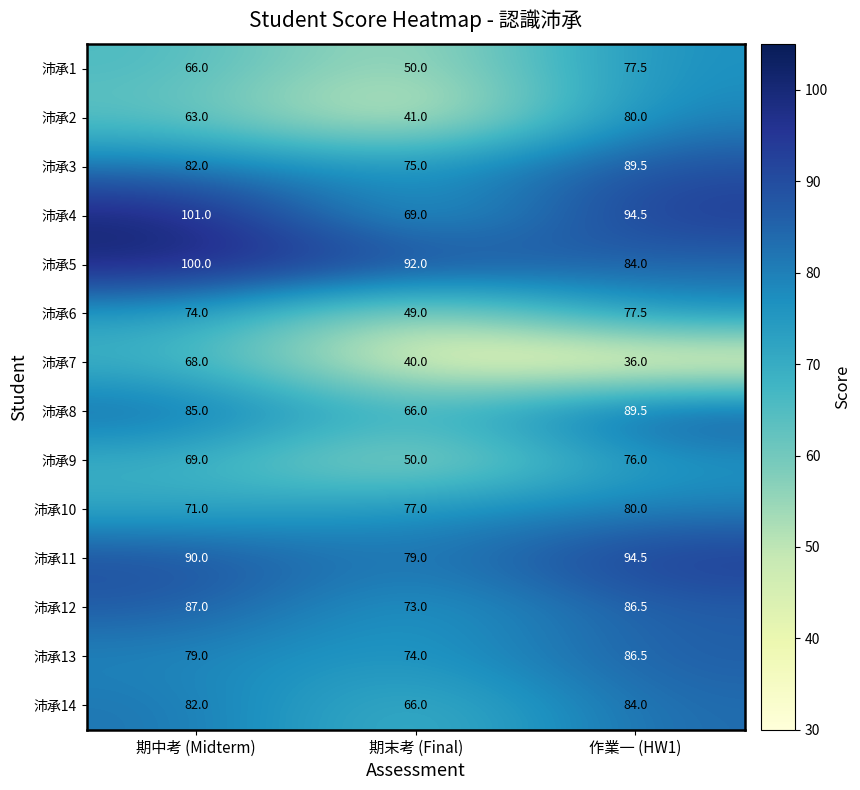

How many series are shown in this chart?

14